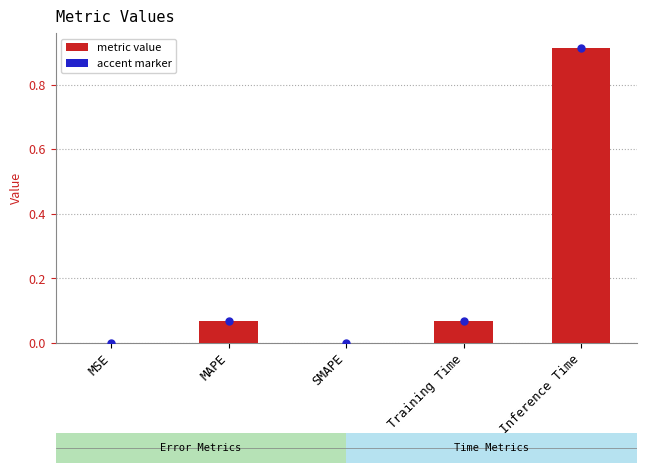

Which has a higher value, Inference Time or Training Time?

Inference Time